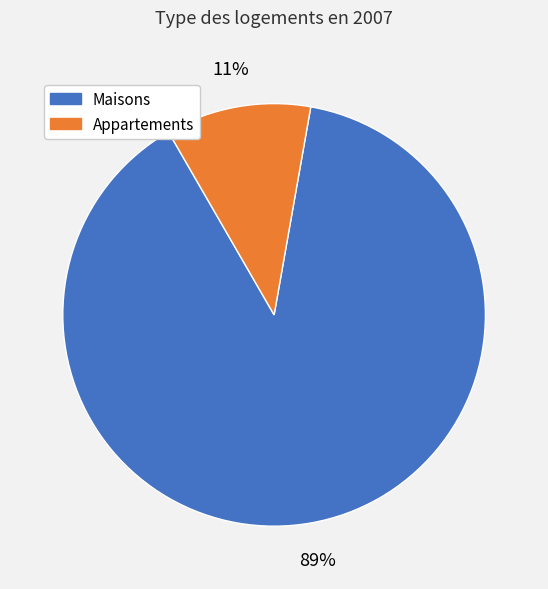

To the nearest percent, what is the average slice percentage?

50%